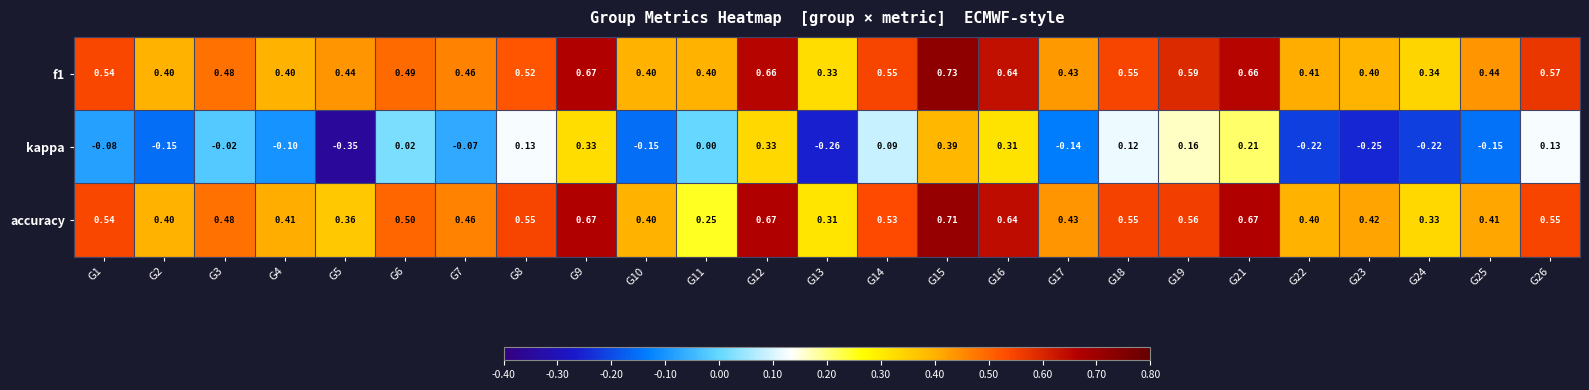

Between G15 and G26, which series saw the biggest shift?

kappa